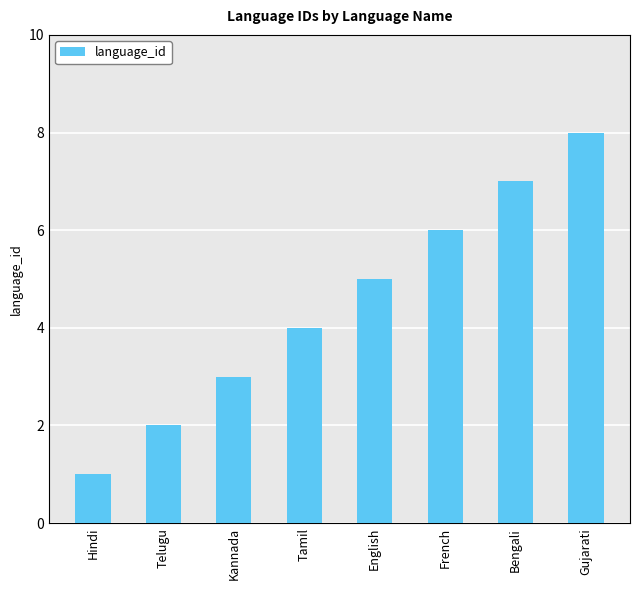

Are the bars horizontal?

No